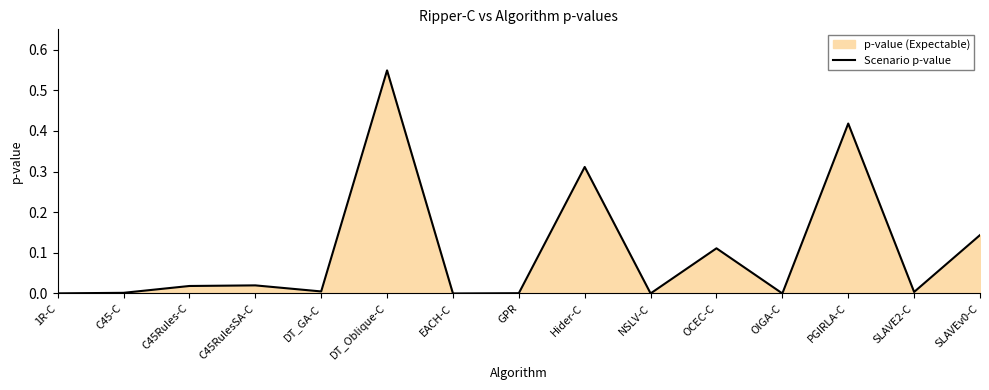

Between C45Rules-C and GPR, which is larger?

C45Rules-C